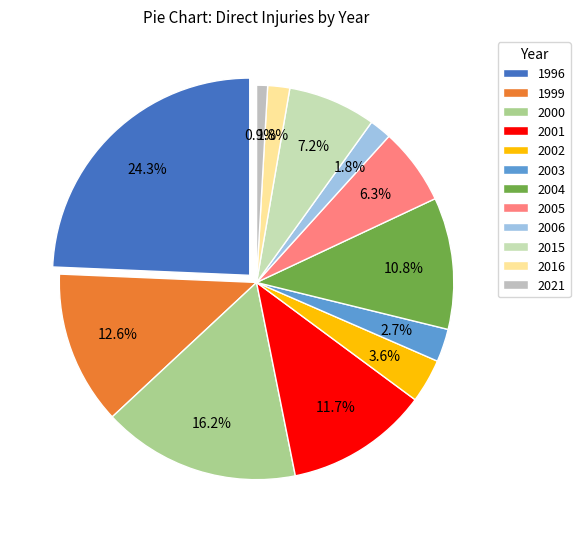

True or false: 2016 accounts for 13% of the total.

False